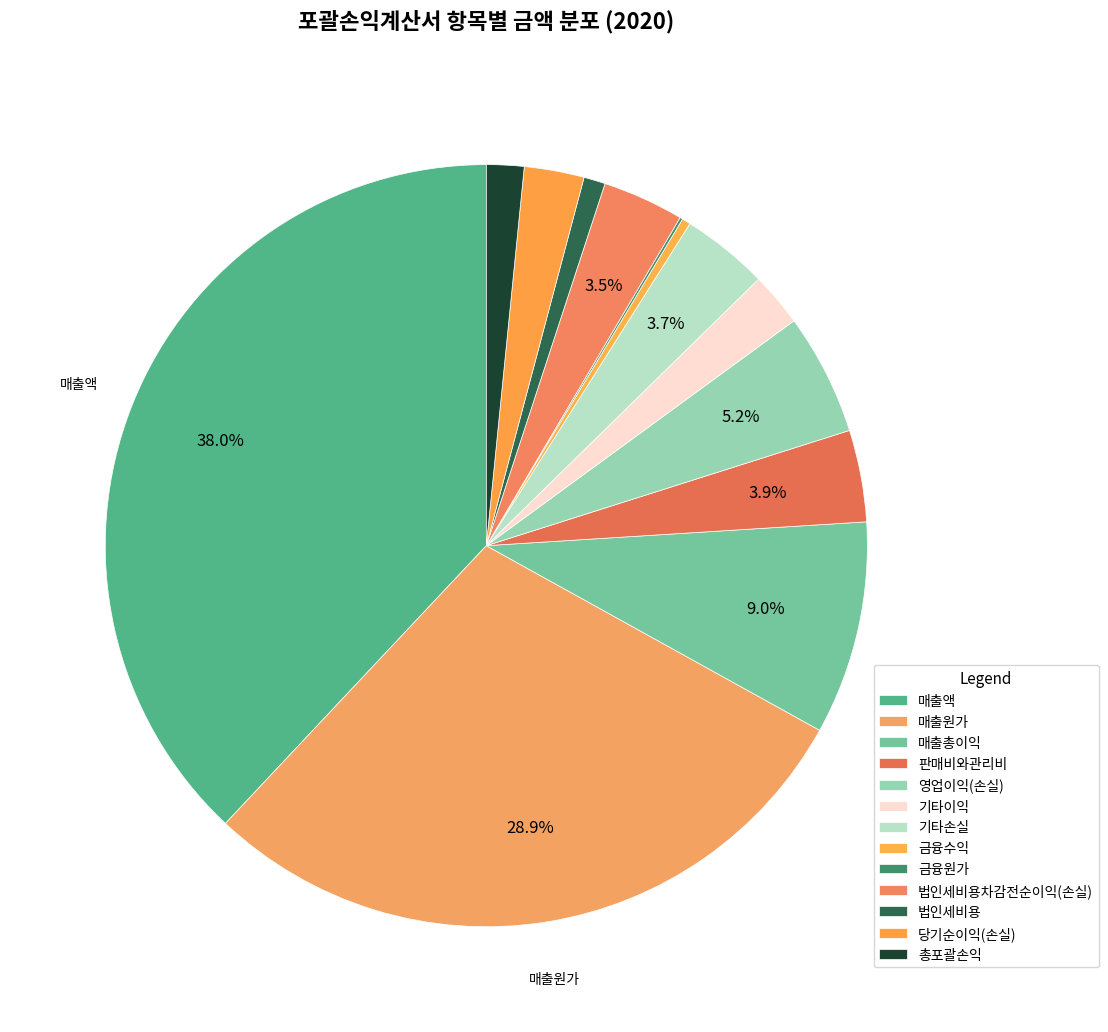

What is the smallest slice in the pie chart?

금융원가